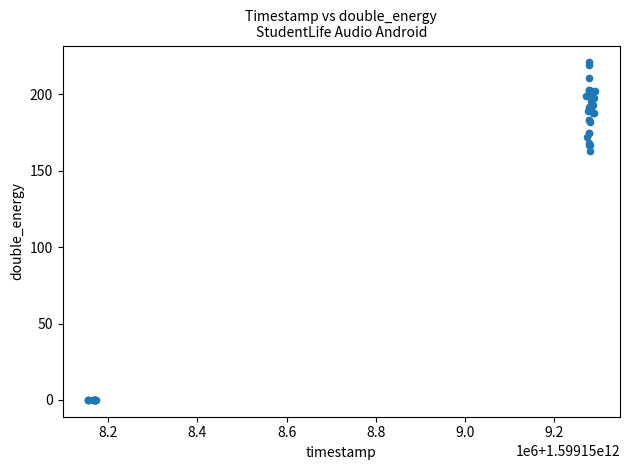

What Y value in the scatter plot is closest to 110?

163